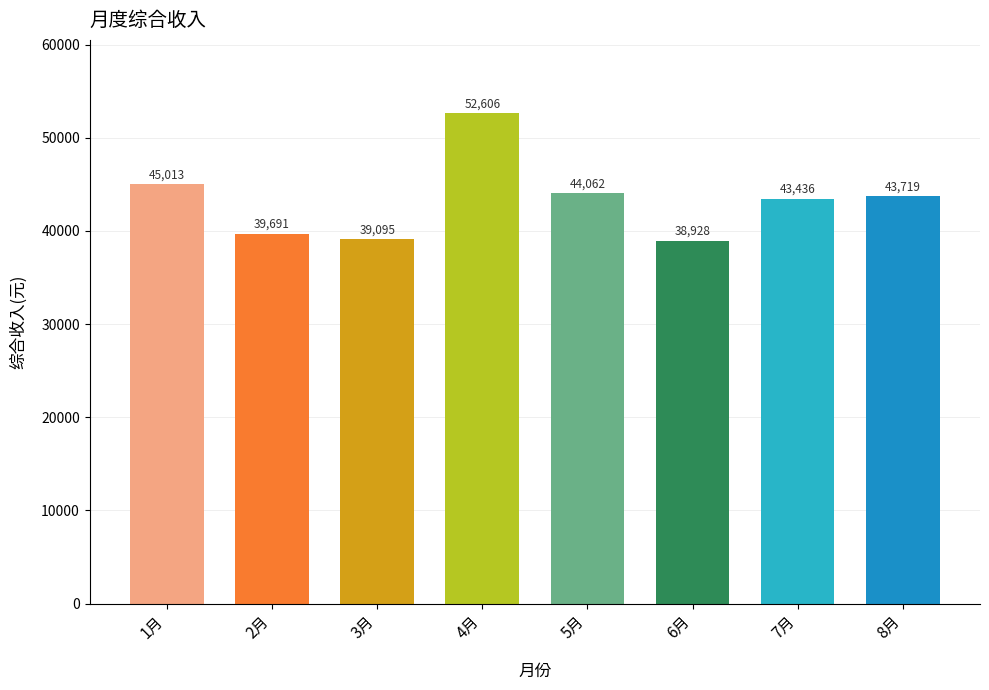

Does the chart contain stacked bars?

No